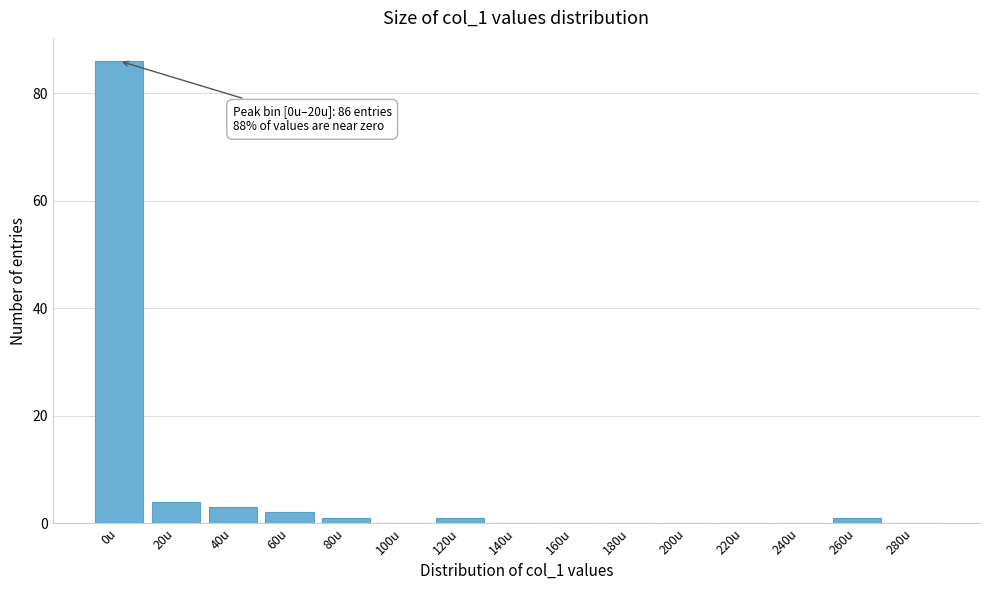

Reading left to right, transcribe all the data shown in this chart.

0u=86	20u=4	40u=3	60u=2	80u=1	100u=0	120u=1	140u=0	160u=0	180u=0	200u=0	220u=0	240u=0	260u=1	280u=0